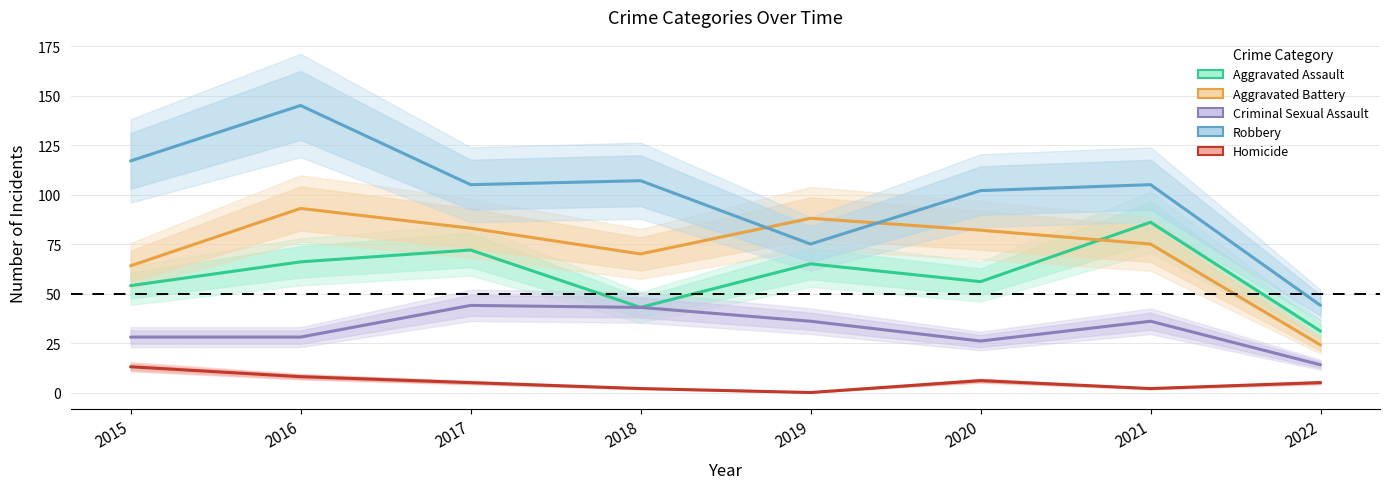

How many data points in Robbery are less than 105?

3